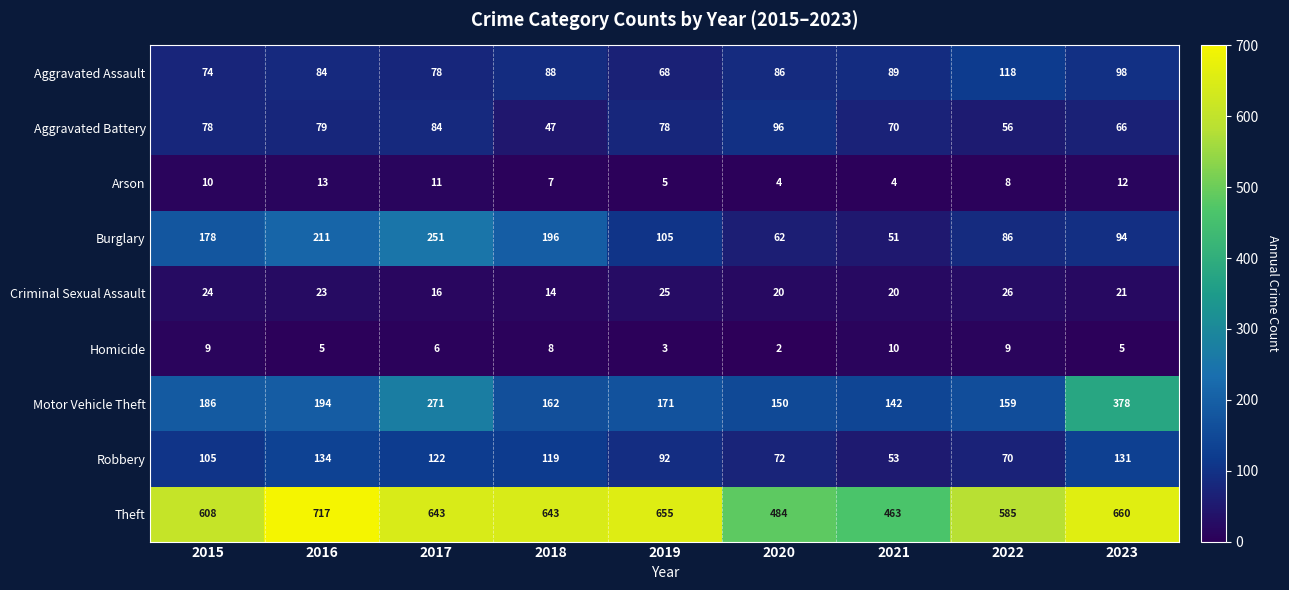

What is the spread (max minus min) of values at 2017?

637